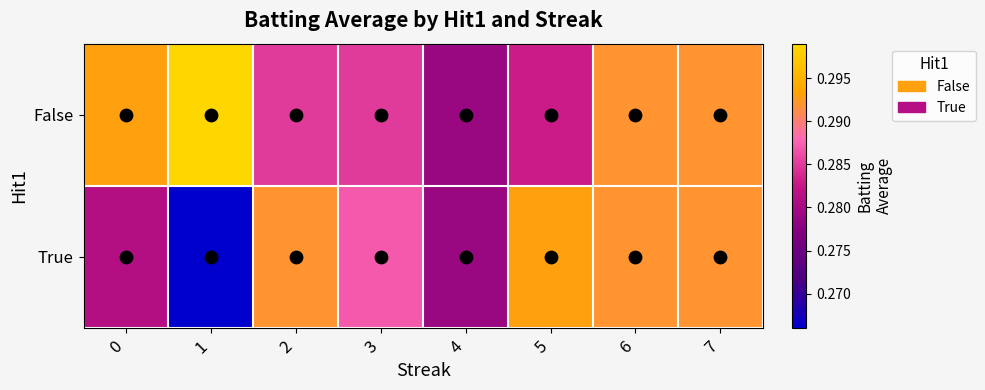

Between 4 and 6, which series saw the biggest shift?

False